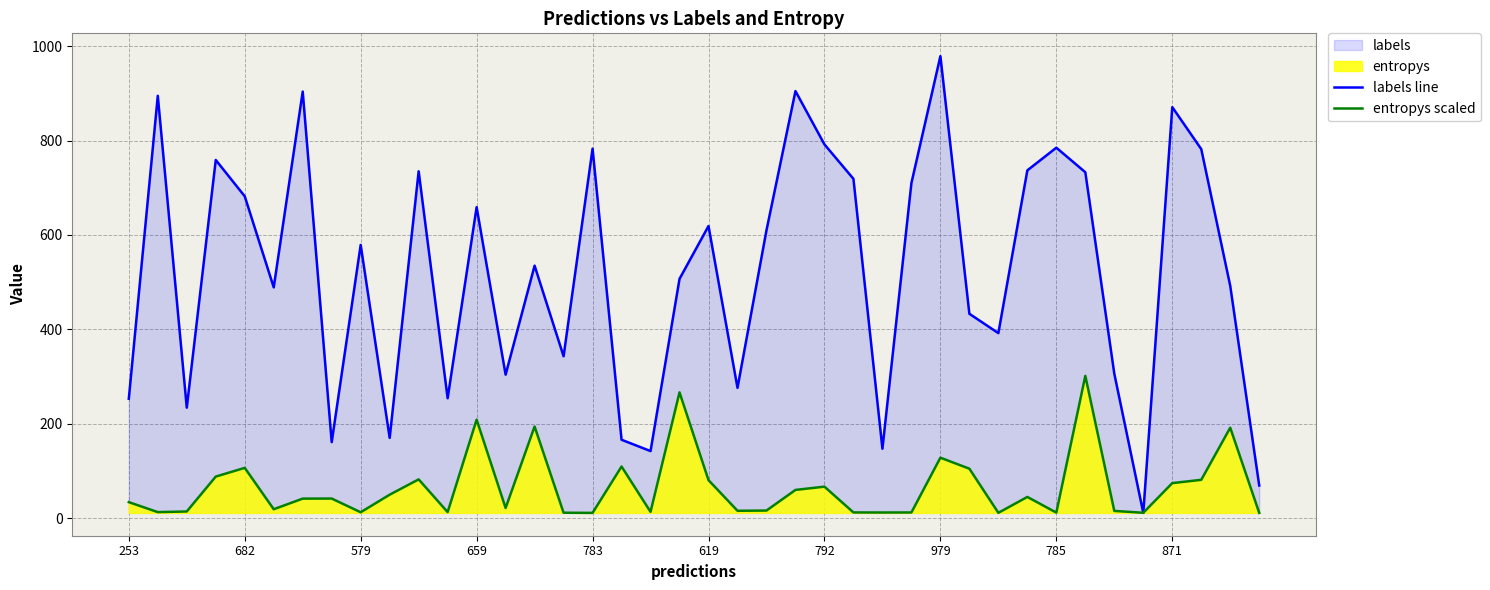

True or false: entropys scaled has more than 1 points higher than both neighbors.

True